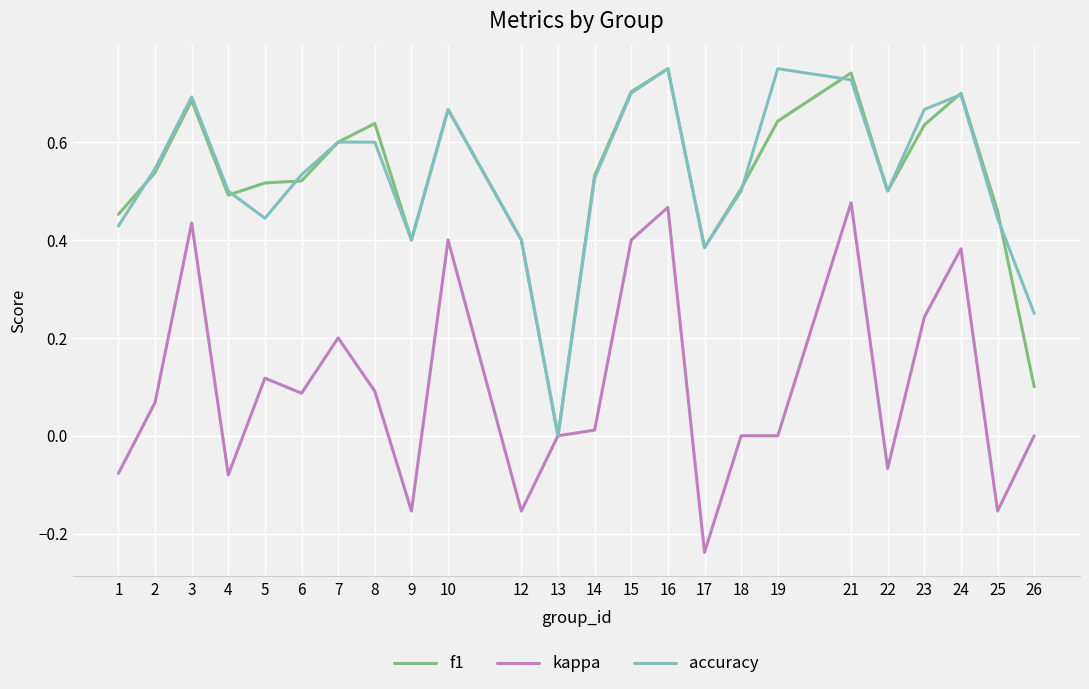

What is the spread (max minus min) of values at 21?

0.3